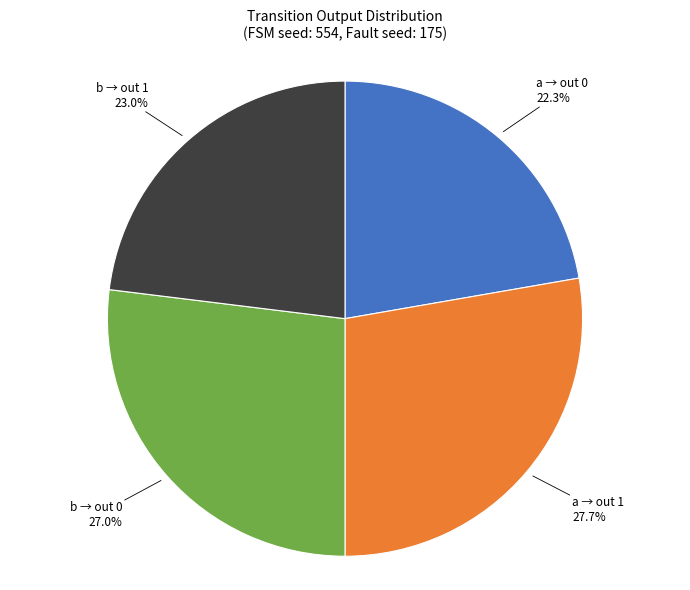

Does any single category account for the majority?

No